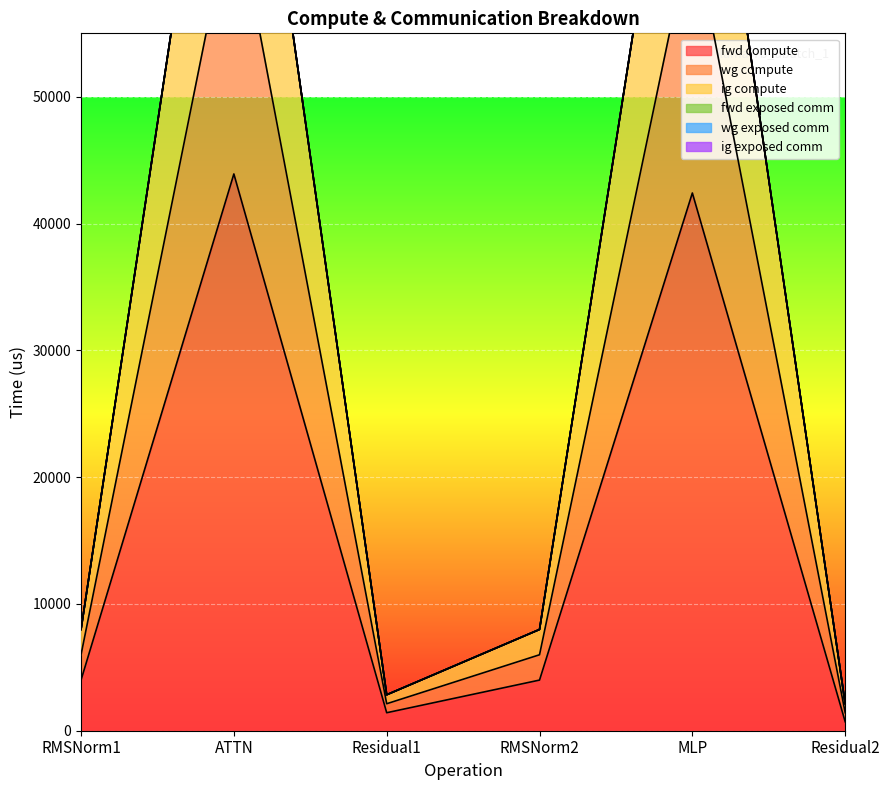

How many values in the wg compute series exceed 7987?

4